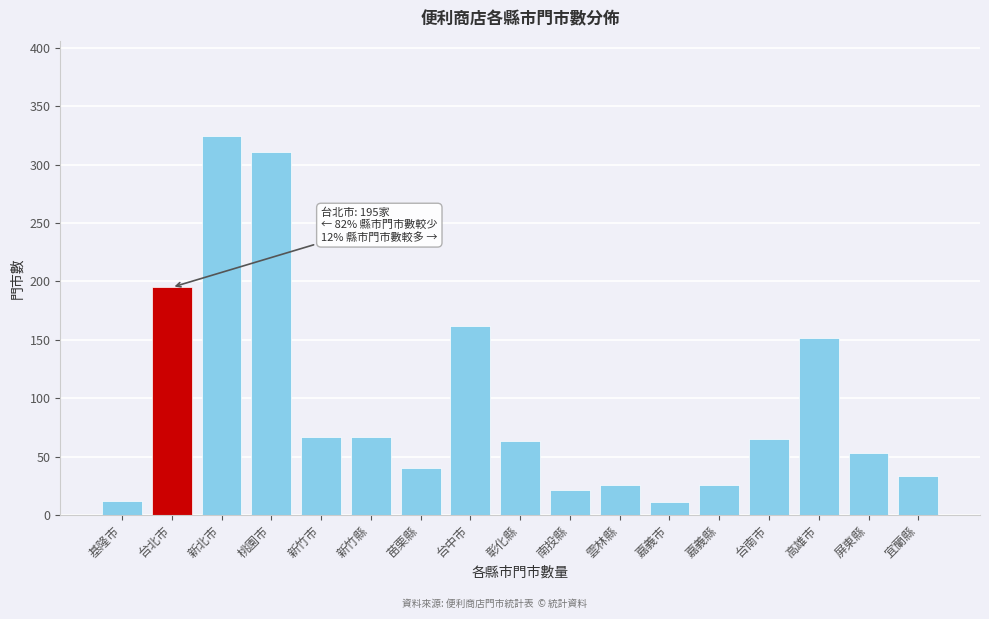

What is the change in value from 彰化縣 to 南投縣?

-42